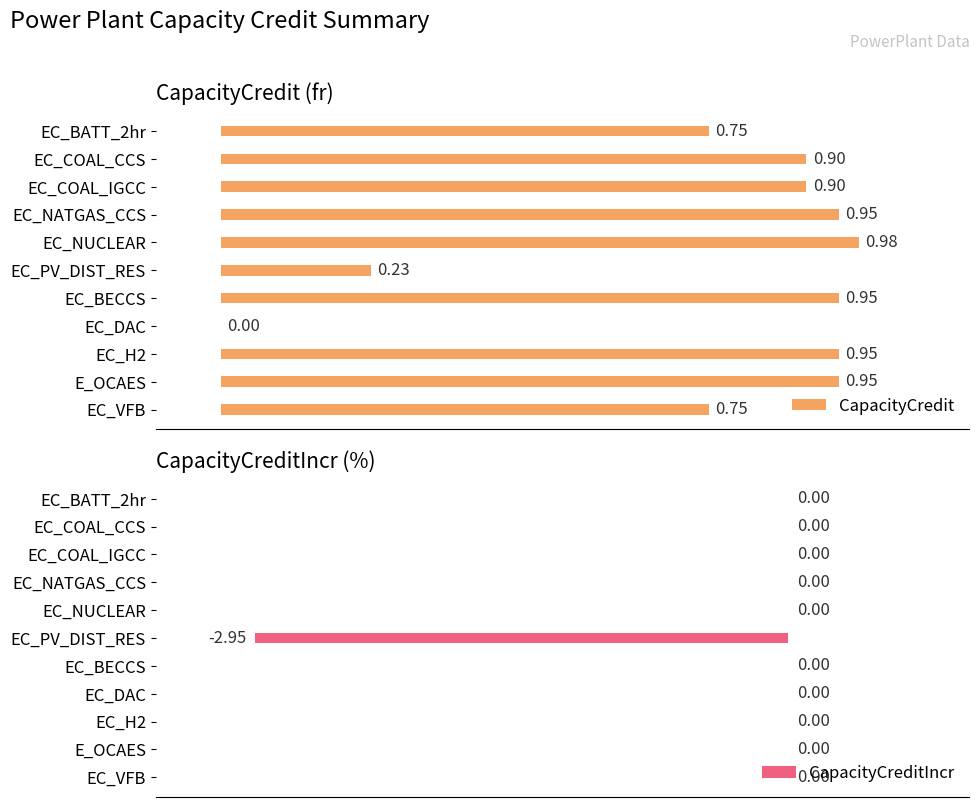

At which label does CapacityCredit reach its peak?

EC_NUCLEAR